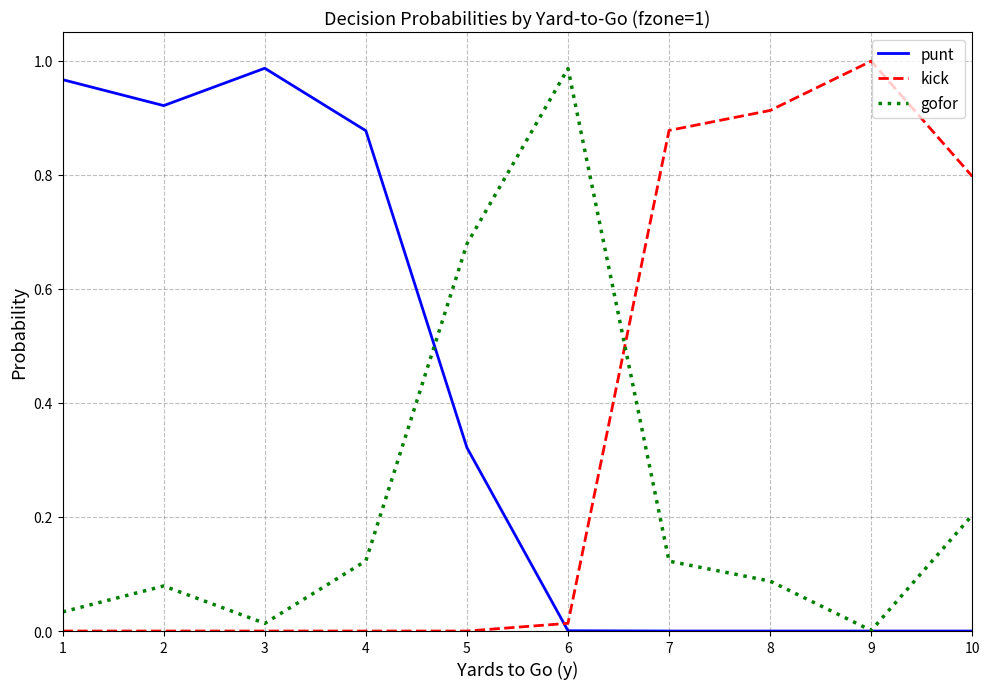

Which series ends up on top after the final intersection of kick and punt?

kick